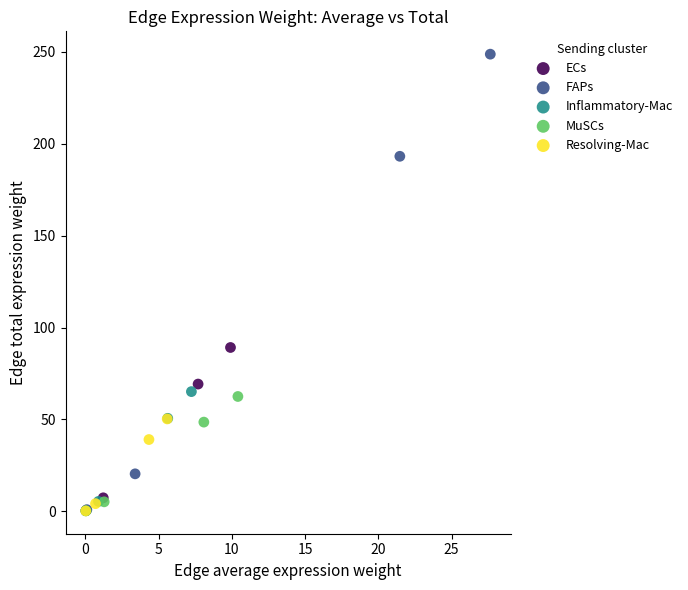

Which series has the largest Y range (max minus min)?

FAPs